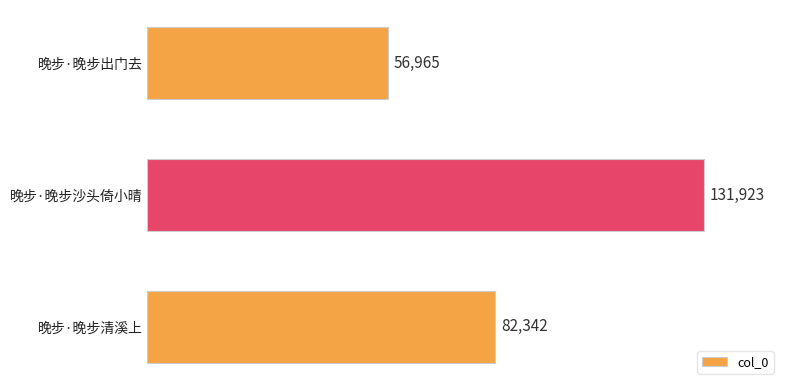

How many data points are less than 82342?

1